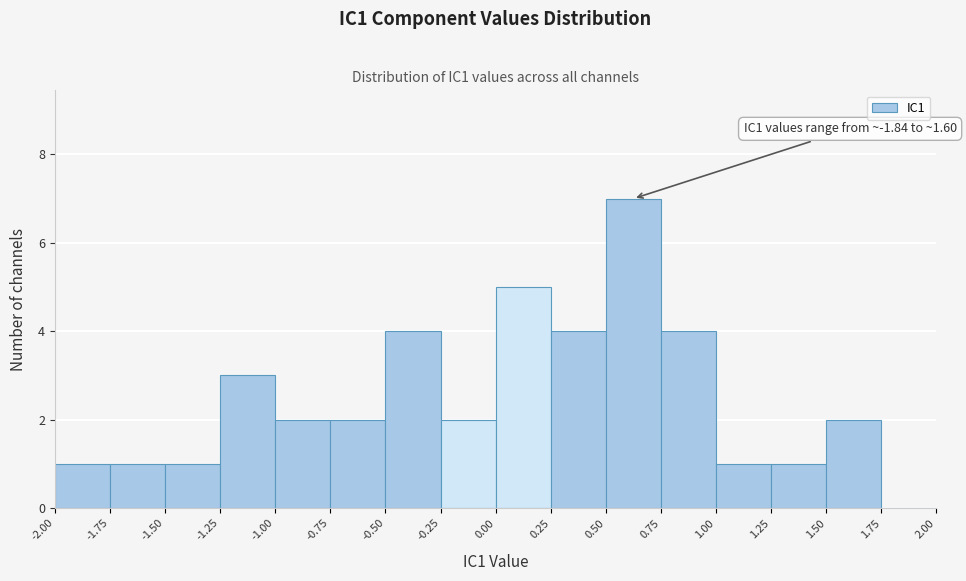

Which range on the x-axis has the tallest bar?

0.50 to 0.75